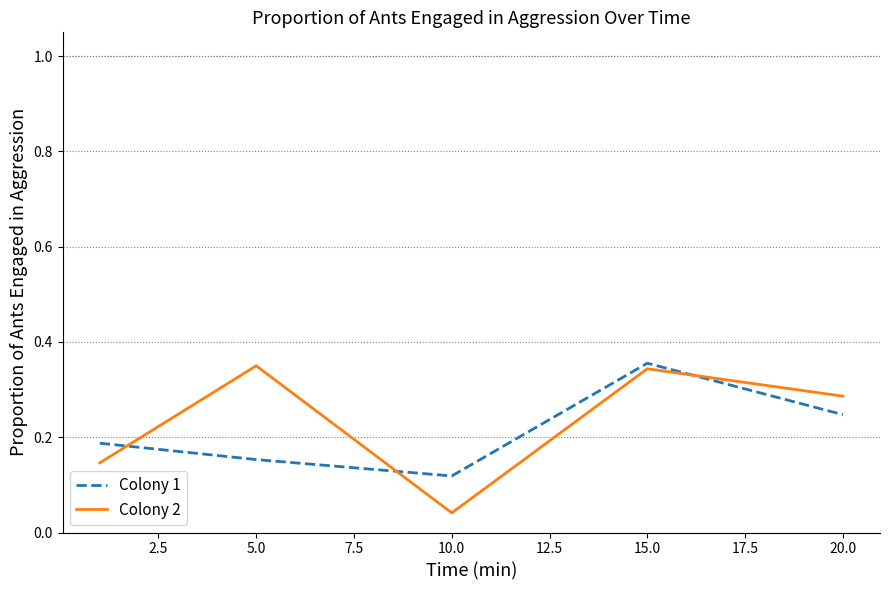

True or false: Colony 2 and Colony 1 intersect in this chart.

True